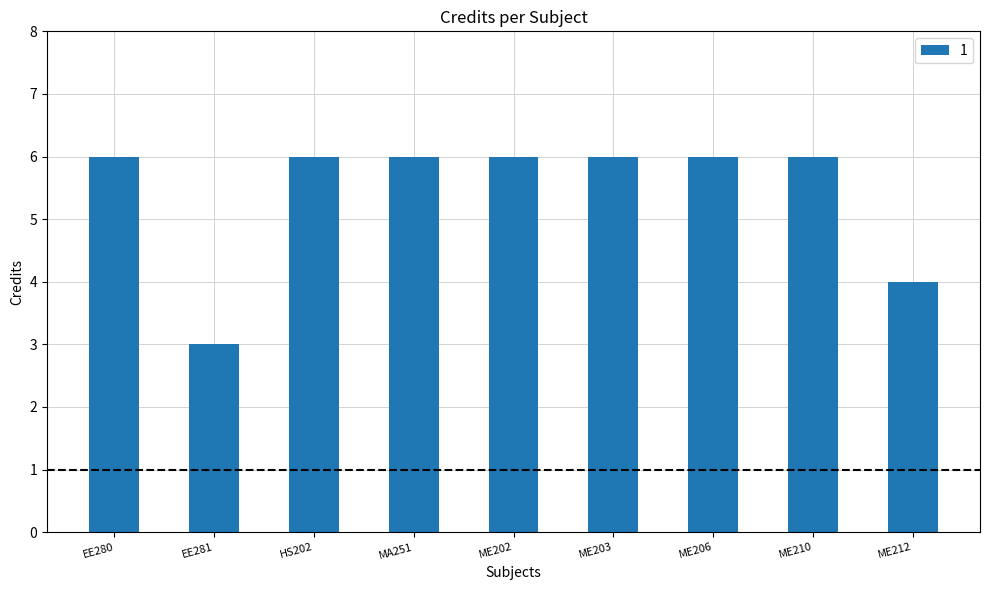

Count the values in the range 6 to 7.

7